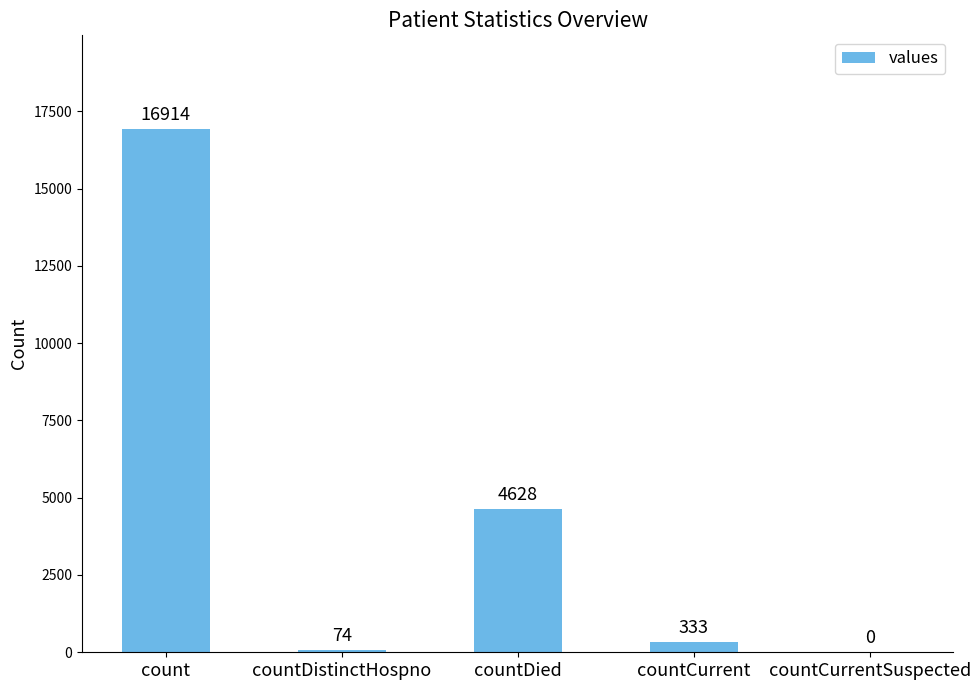

Which has a higher value, countCurrentSuspected or countDied?

countDied